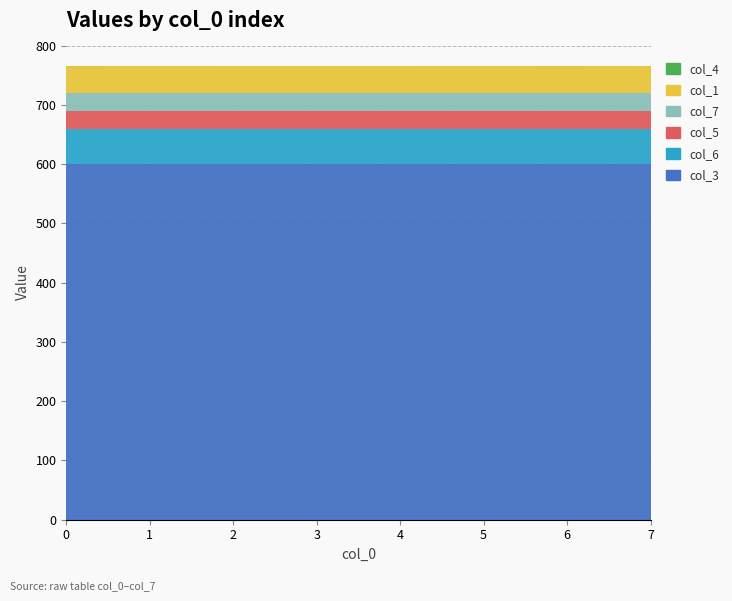

Reading left to right, what are all the values shown in this chart?

col_3: 0=600.0	1=600.0	2=600.0	3=600.0	4=600.0	5=600.0	6=600.0	7=600.0
col_6: 0=60.0	1=60.0	2=60.0	3=60.0	4=60.0	5=60.0	6=60.0	7=60.0
col_5: 0=30.0	1=30.0	2=30.0	3=30.0	4=30.0	5=30.0	6=30.0	7=30.0
col_7: 0=30.0	1=30.0	2=30.0	3=30.0	4=30.0	5=30.0	6=30.0	7=30.0
col_1: 0=45.0	1=45.0	2=45.0	3=45.0	4=45.0	5=45.0	6=45.0	7=45.0
col_4: 0=0.1	1=0.0	2=0.0	3=0.0	4=0.0	5=0.0	6=0.1	7=0.0